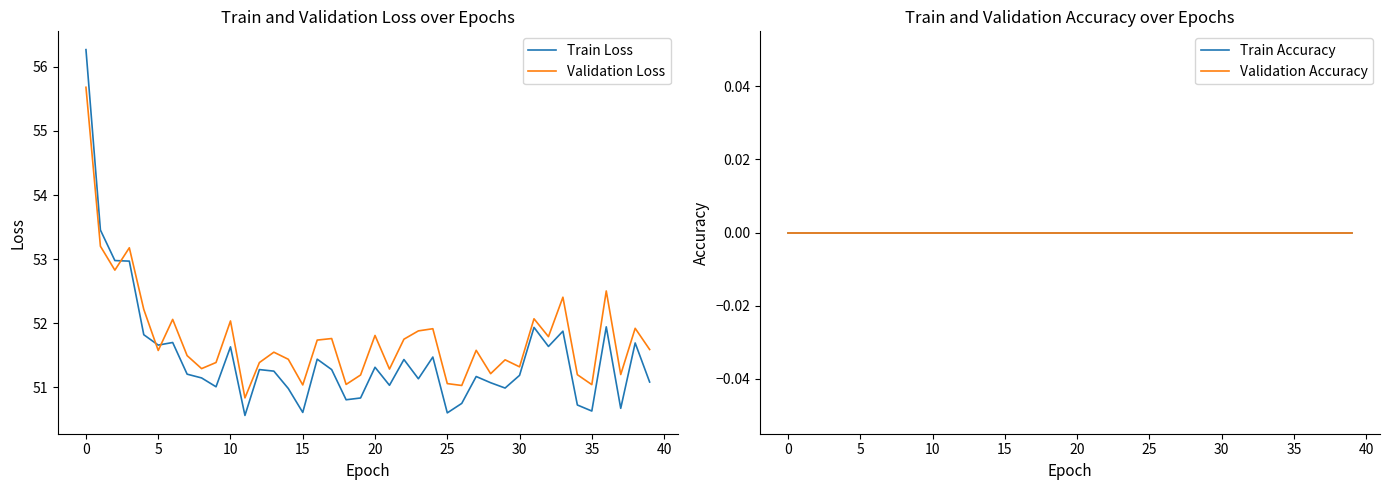

Is the value of Validation Accuracy at 33 greater than the value of Train Loss at 16?

No